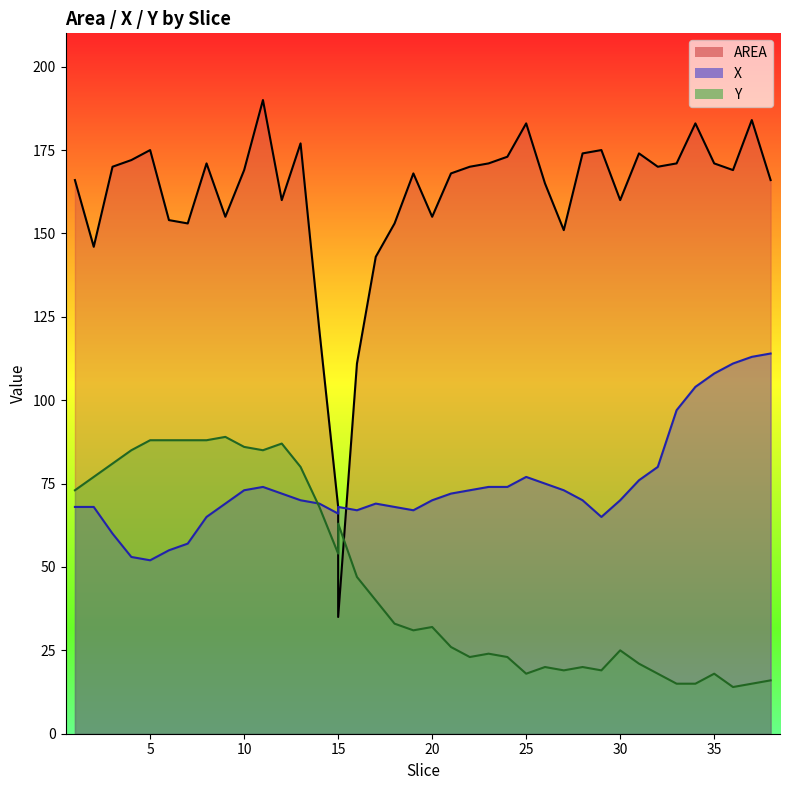

Is the value of AREA at 8 greater than the value of X at 26?

Yes